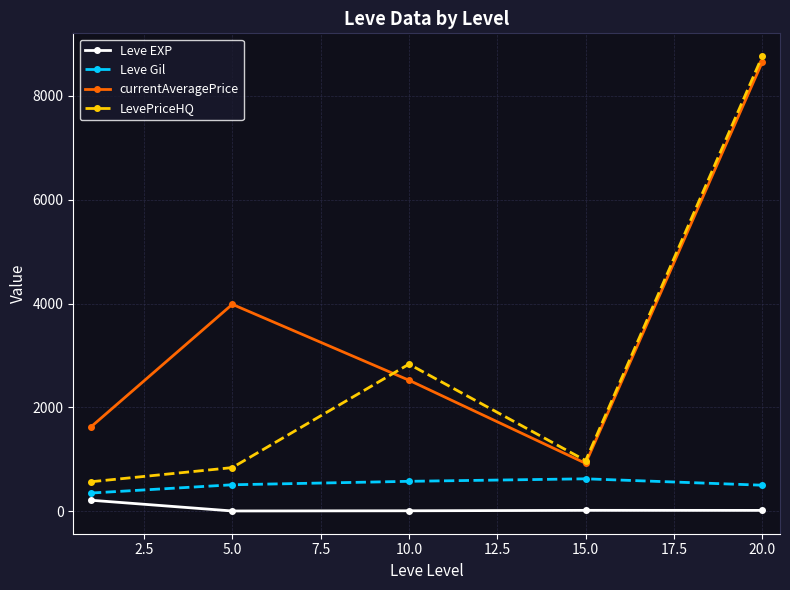

What is the value of the LevePriceHQ point at the 2nd from the left?

839.3